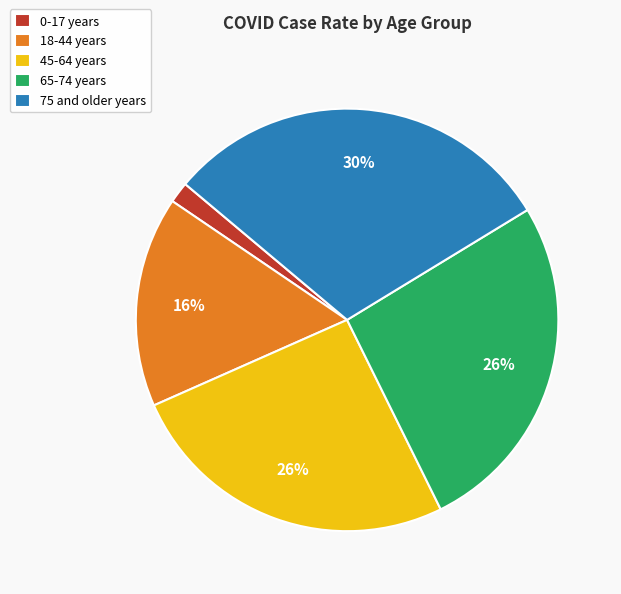

True or false: 45-64 years accounts for 19% of the total.

False